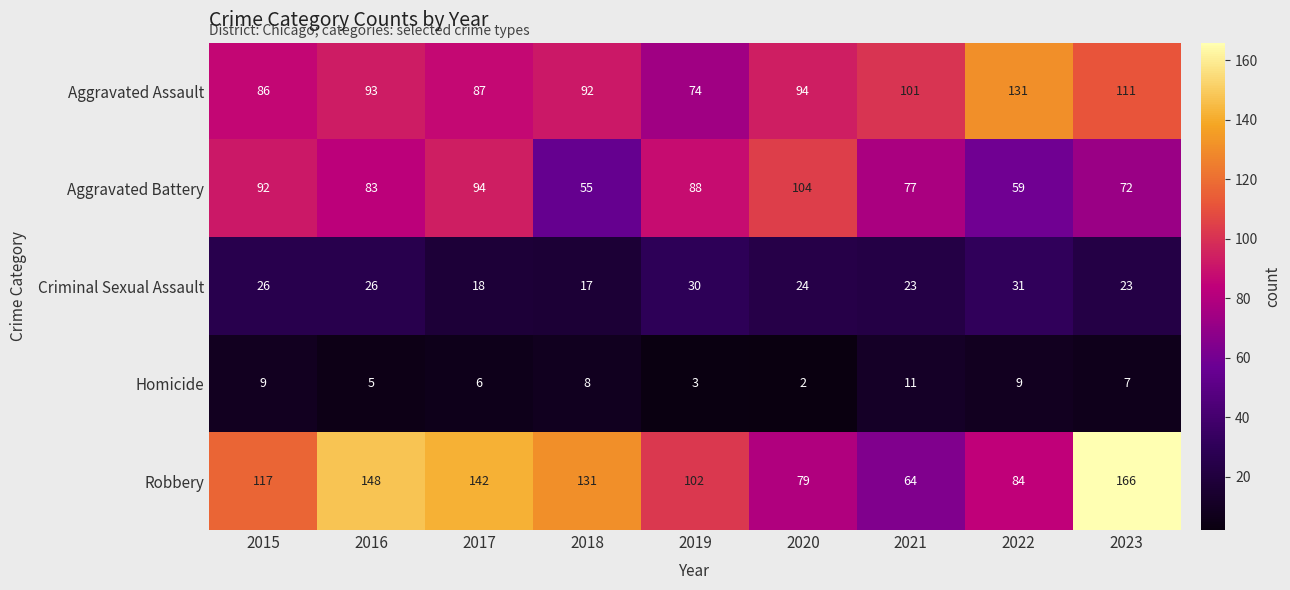

What is the difference between the maximum and minimum values in the Robbery series?

102